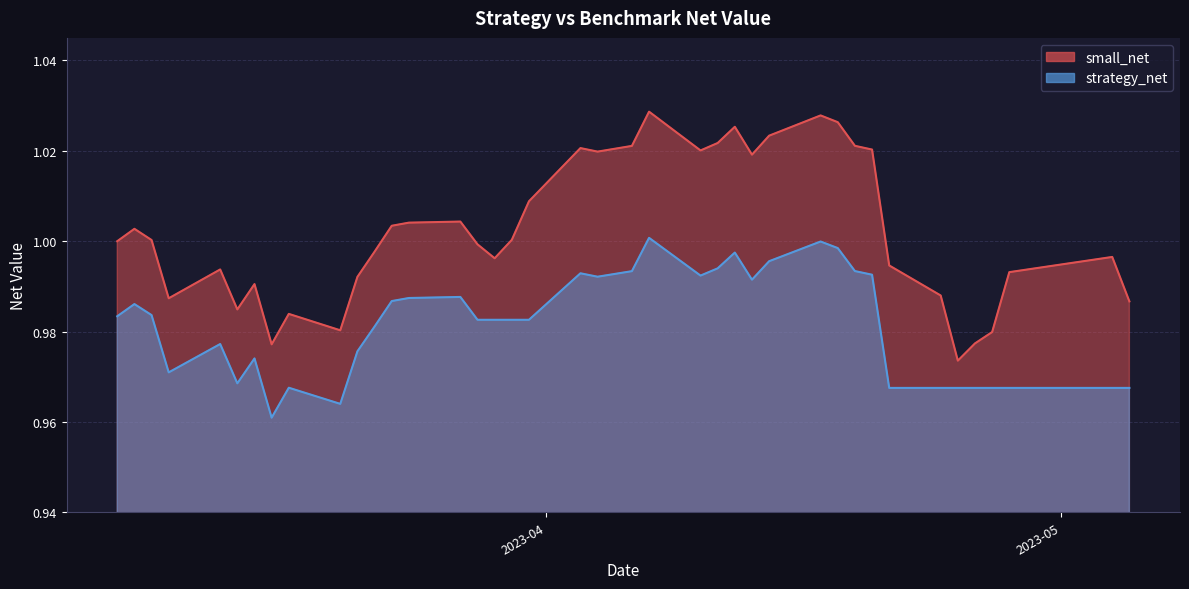

How many interior local peaks does the small_net series have?

10